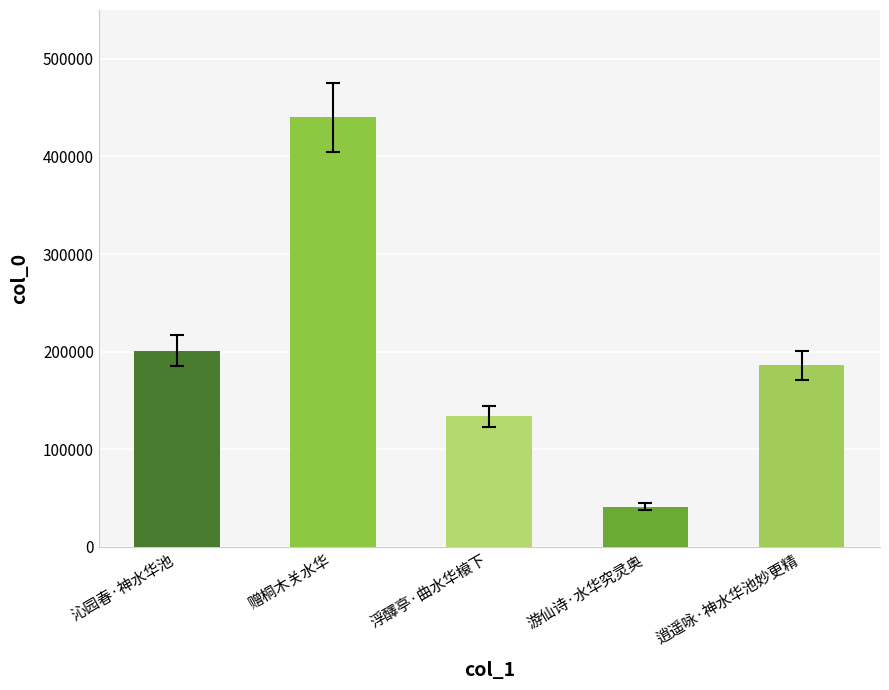

Rank the categories by value from highest to lowest.

赠桐木关水华, 沁园春·神水华池, 逍遥咏·神水华池妙更精, 浮醳亭·曲水华榱下, 游仙诗·水华究灵奥